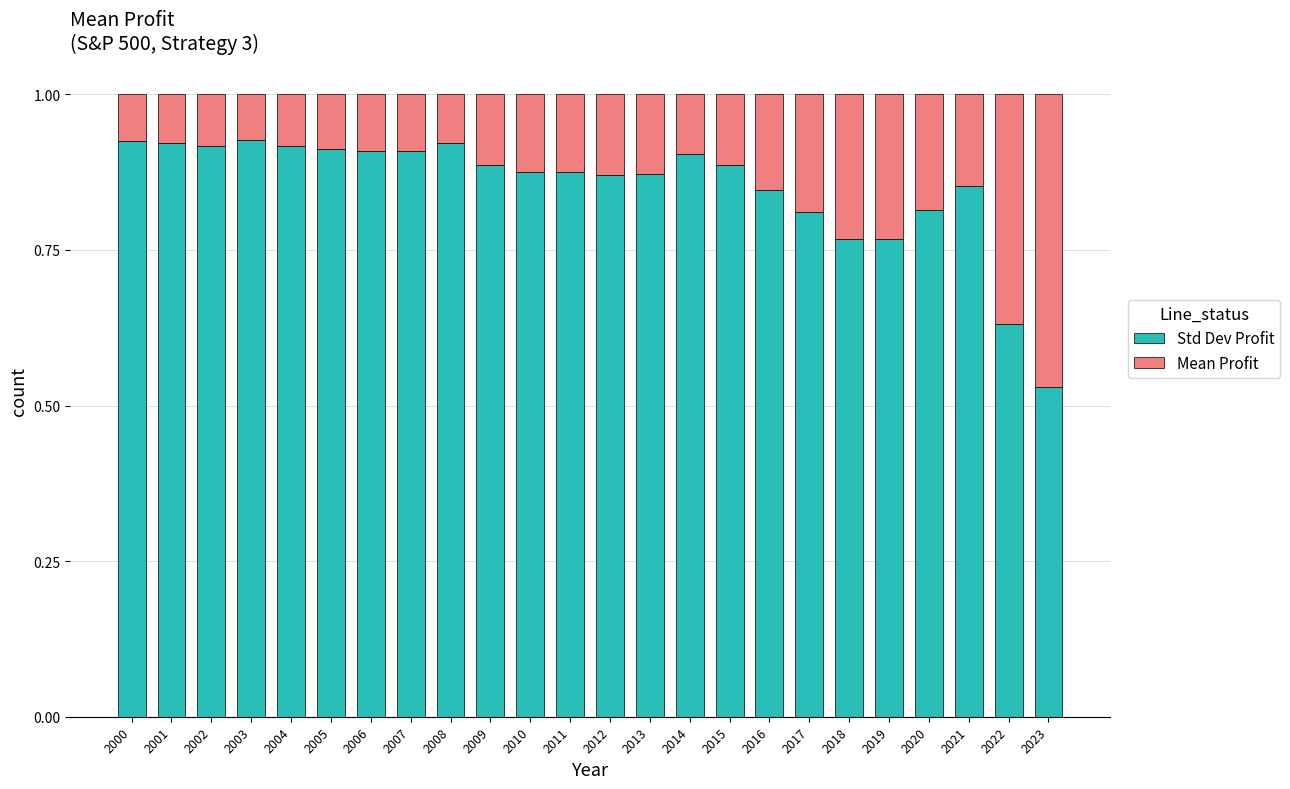

What is the difference between the second highest and second lowest values in the Std Dev Profit series?

0.3